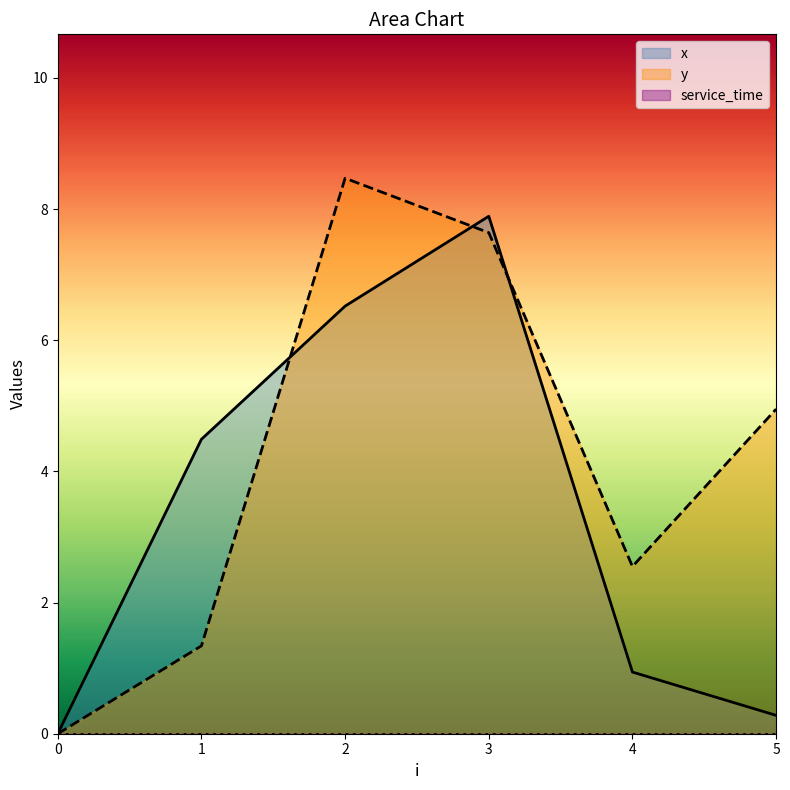

What is the value of the x point at the 3rd from the left?

6.5